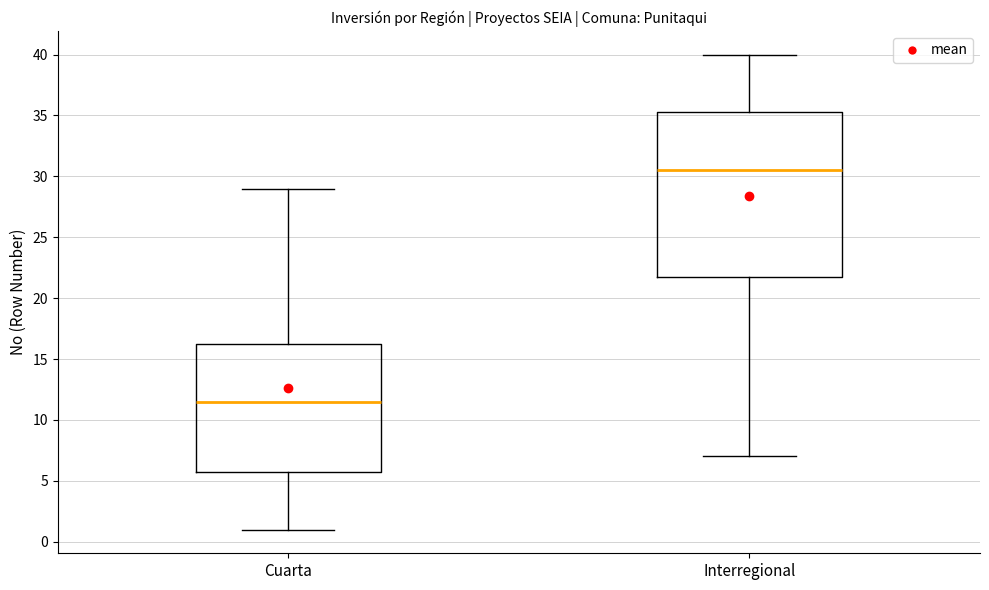

Where does the lower whisker of the box for Cuarta end on the y-axis? The values are not printed on the chart, so give them approximately, as read against the axis.

1.0